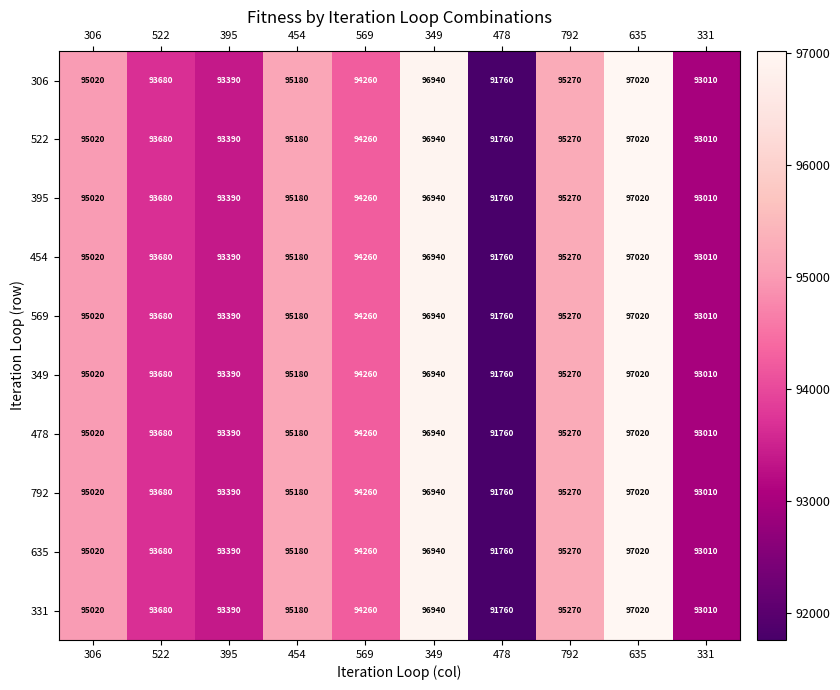

What is the approximate value of 454 at 569?

94260